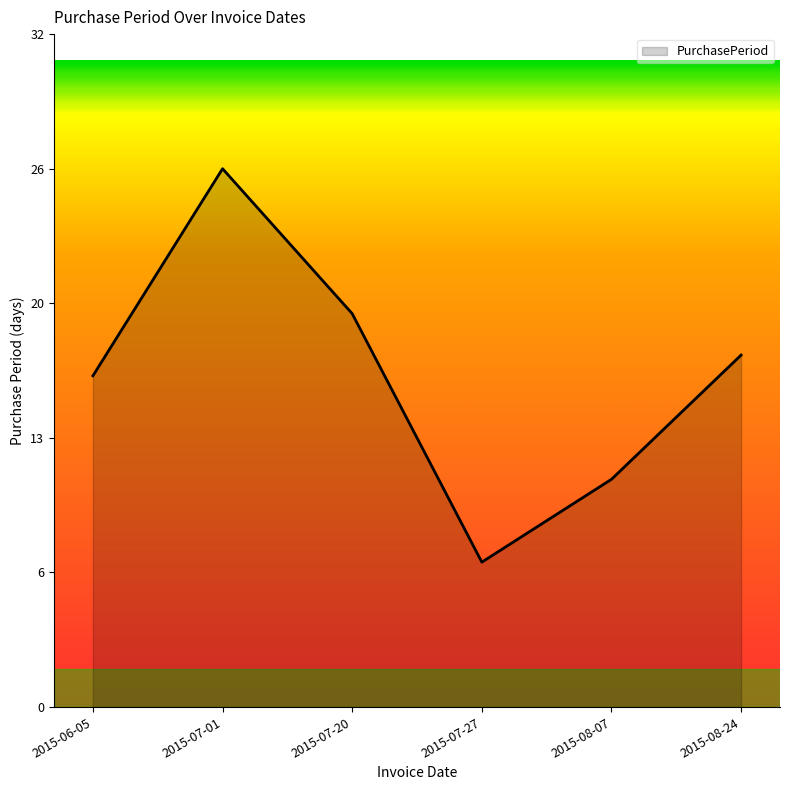

At which label does the data first exceed 17?

2015-07-01